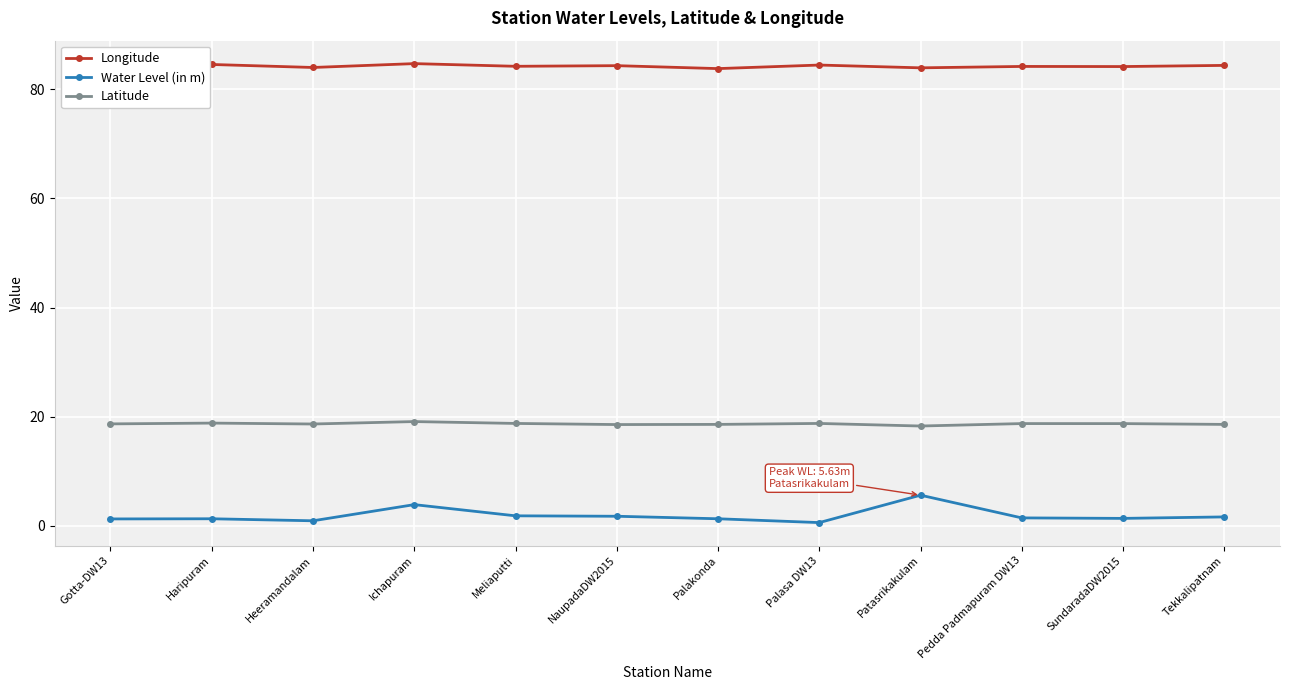

What is the sum of the Latitude values at Palasa DW13 and Meliaputti?

37.5